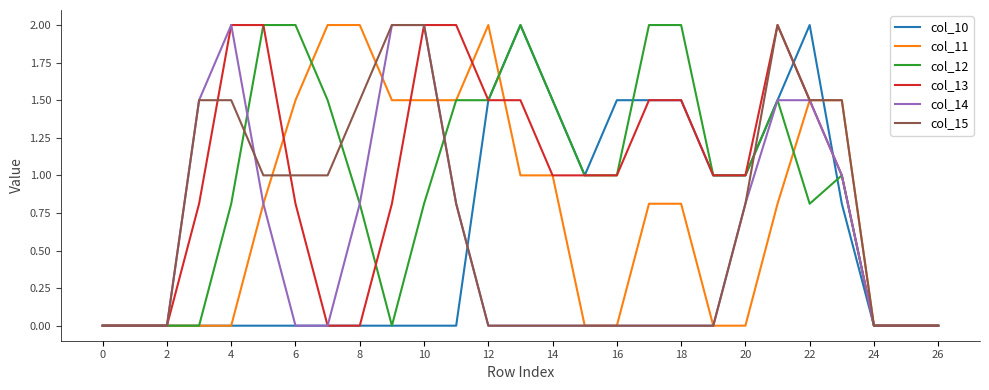

True or false: col_12 and col_11 cross at least once.

True